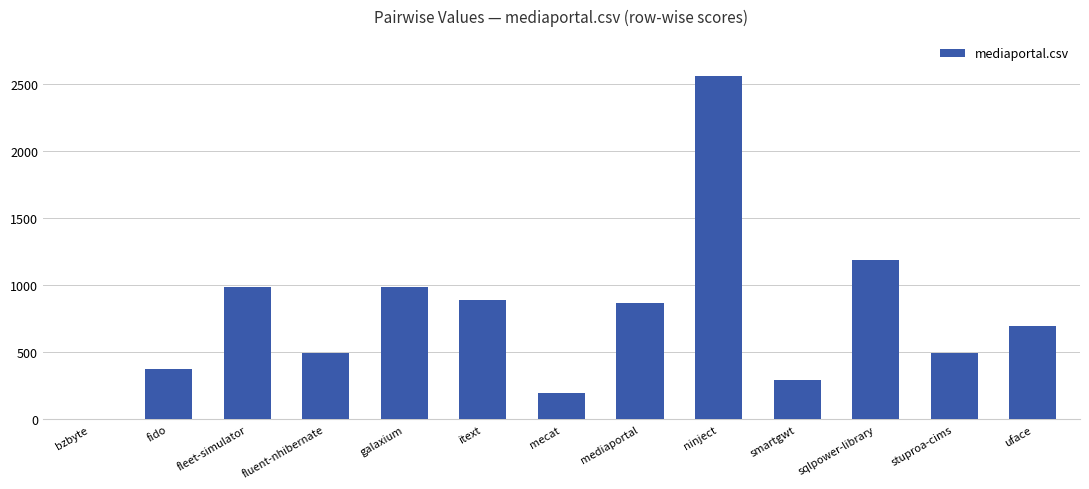

What is the maximum value shown in the chart?

2553.5